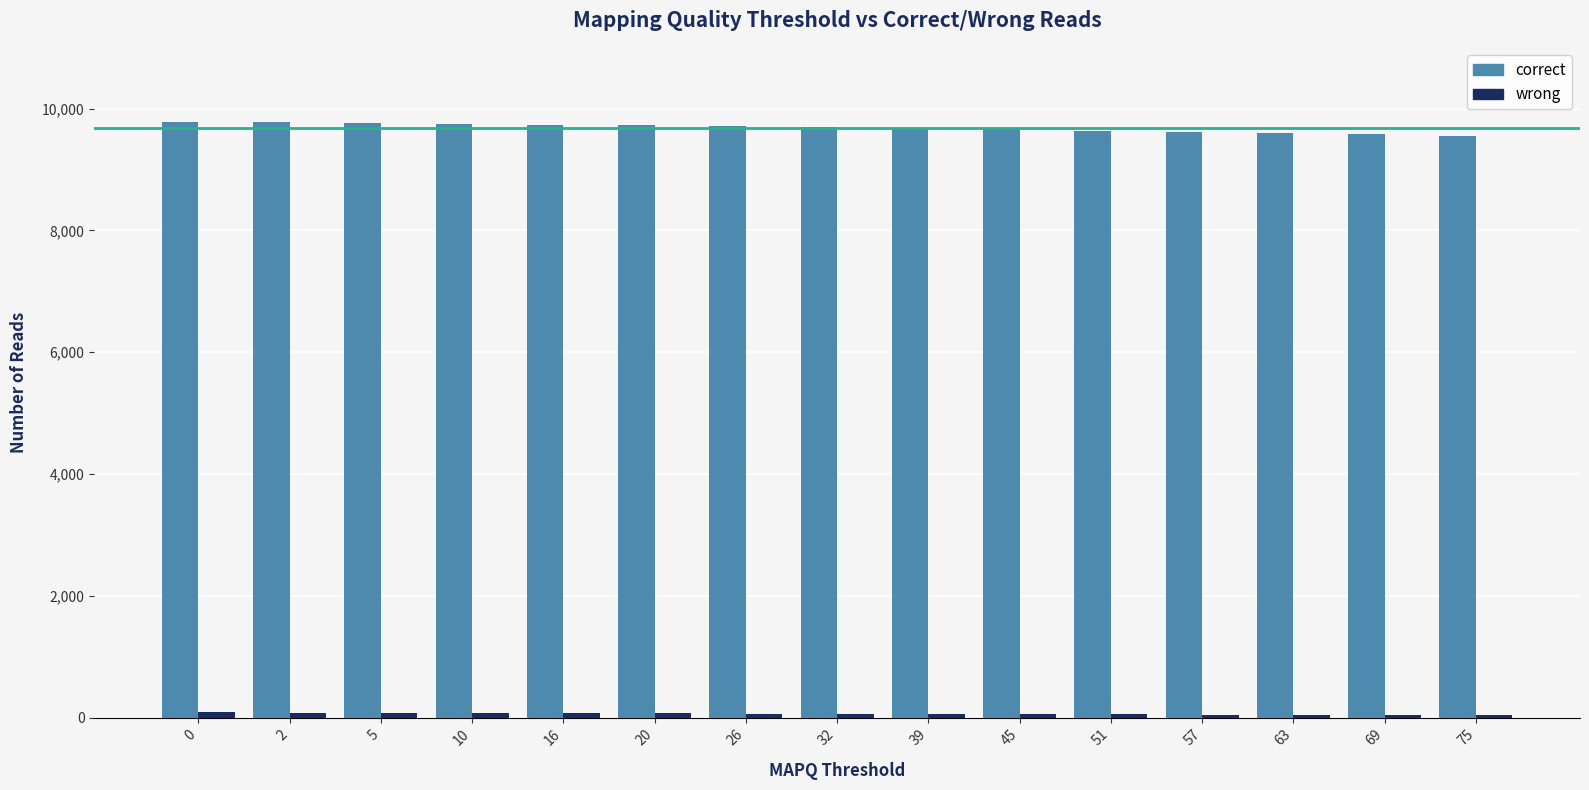

What is the difference between the highest and lowest values at 0?

9694